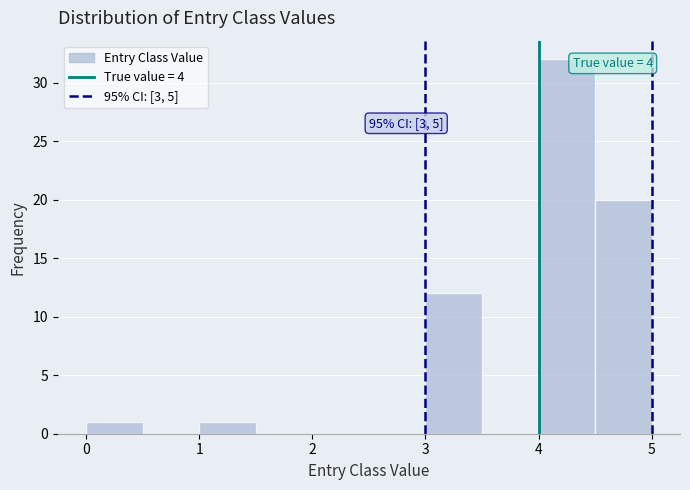

Over which range of the x-axis is the bar tallest?

4.0 to 4.5